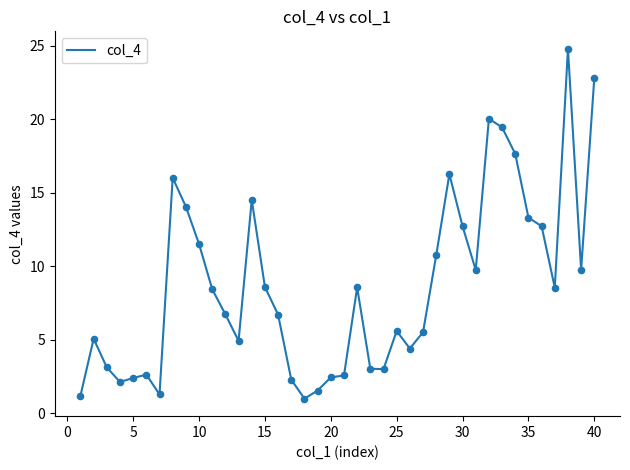

What is the greatest value displayed?

24.8